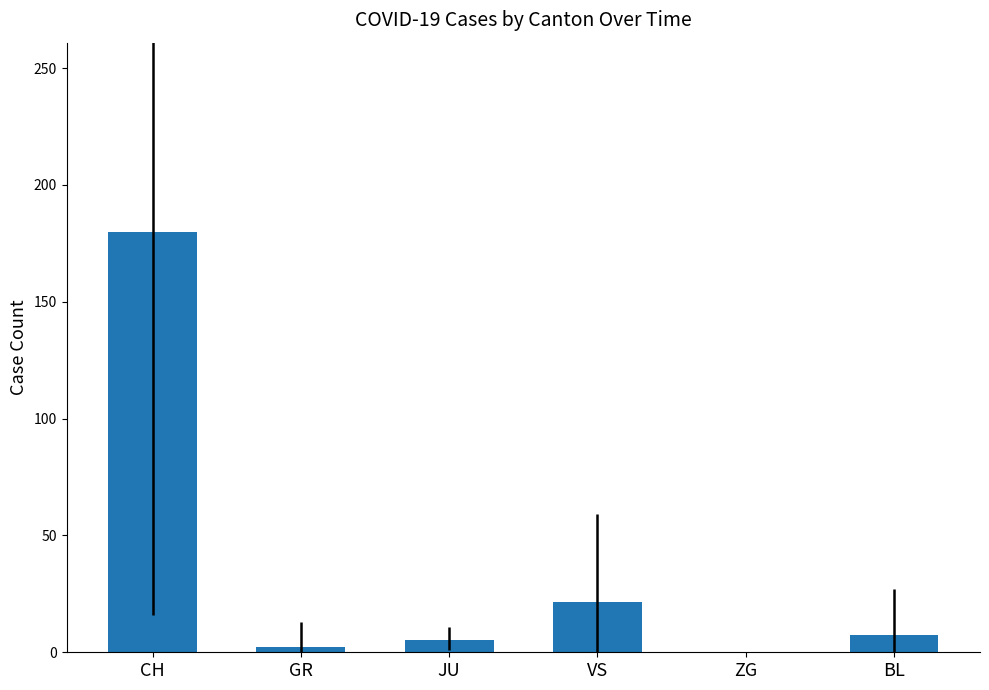

Which has a higher value, VS or JU?

VS